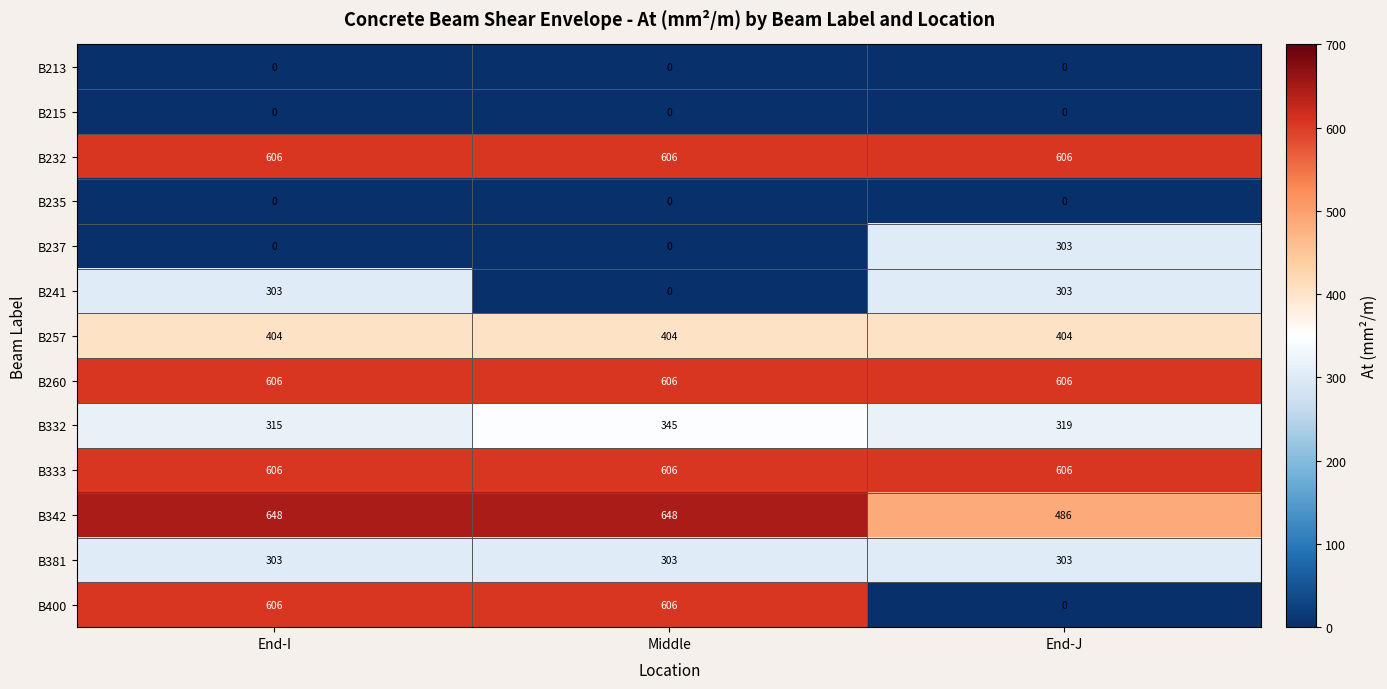

How many data points does each series have?

3